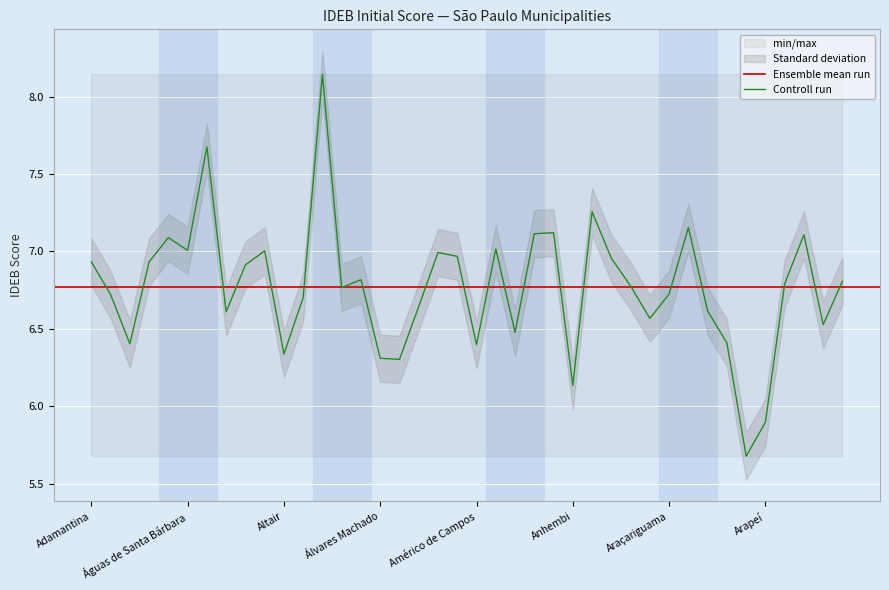

Reading left to right, transcribe all the data shown in this chart.

6.9	6.7	6.4	6.9	7.1	7.0	7.7	6.6	6.9	7.0	6.3	6.7	8.1	6.8	6.8	6.3	6.3	6.6	7.0	7.0	6.4	7.0	6.5	7.1	7.1	6.1	7.3	7.0	6.8	6.6	6.7	7.2	6.6	6.4	5.7	5.9	6.8	7.1	6.5	6.8